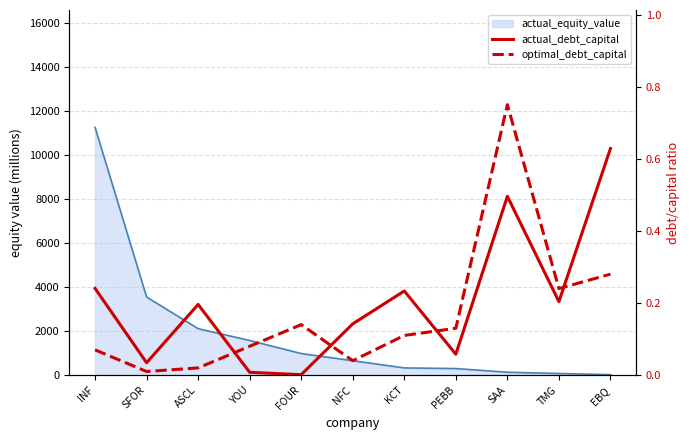

Does the chart display data point markers on the line(s)?

No